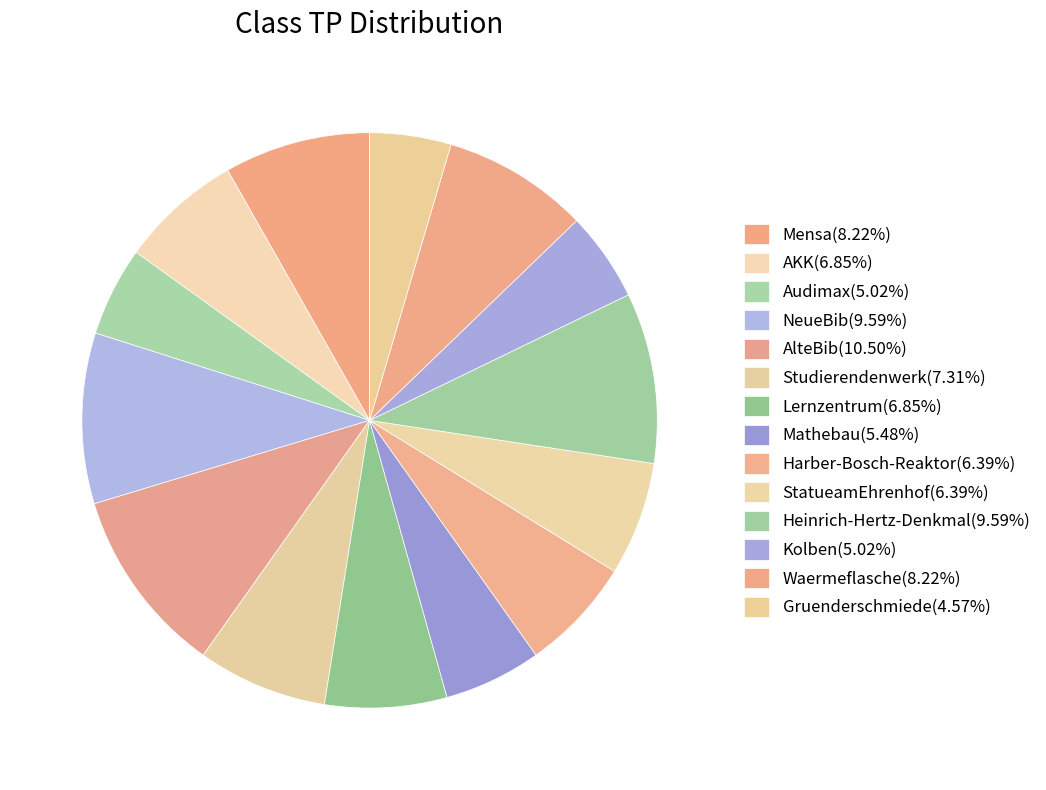

How many segments does this pie chart have?

14